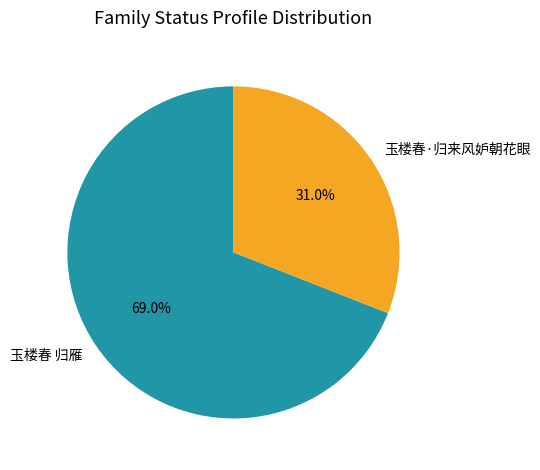

Count the number of slices in the pie.

2